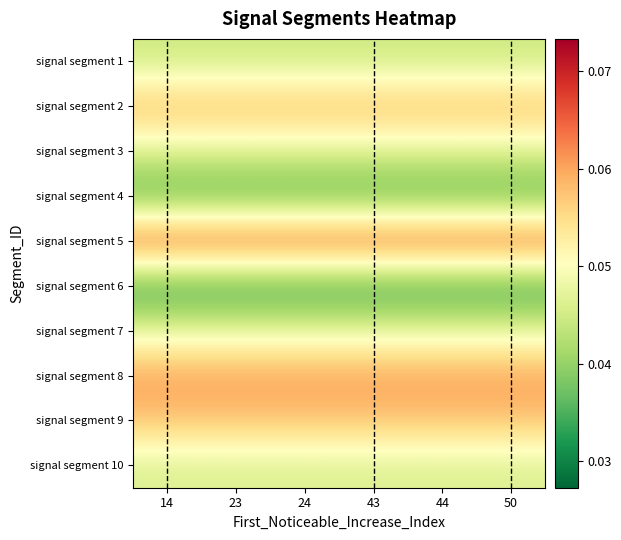

At how many categories does at least one series exceed 0?

6